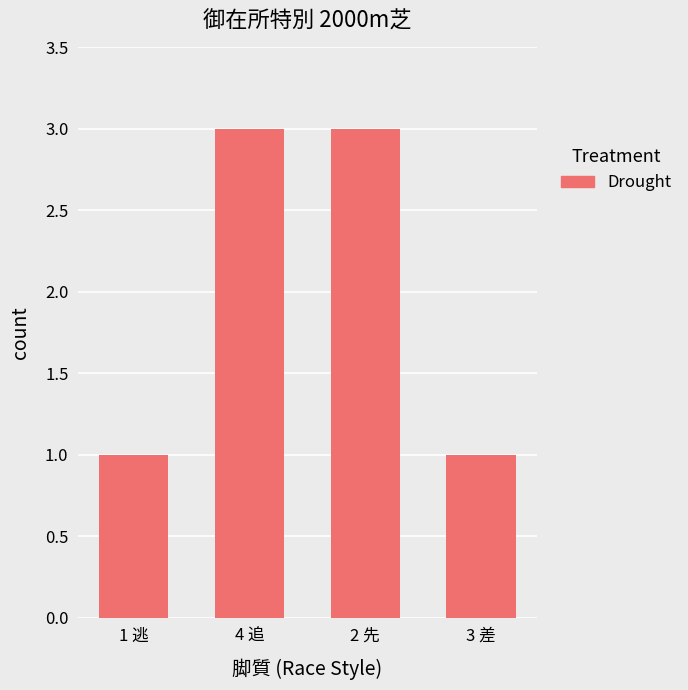

What is the ratio of the value at 4 追 to the value at 1 逃?

3.0